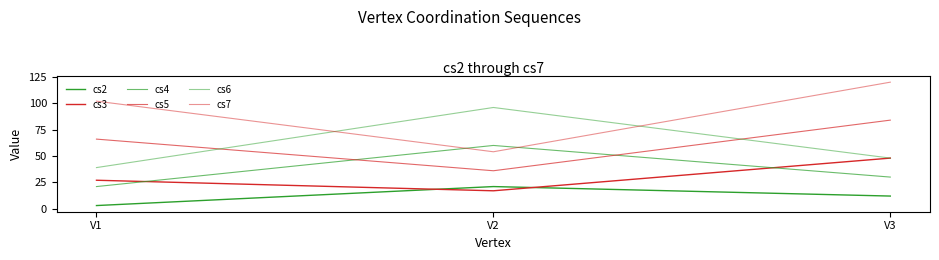

How many cs4 values are between 21 and 60?

3